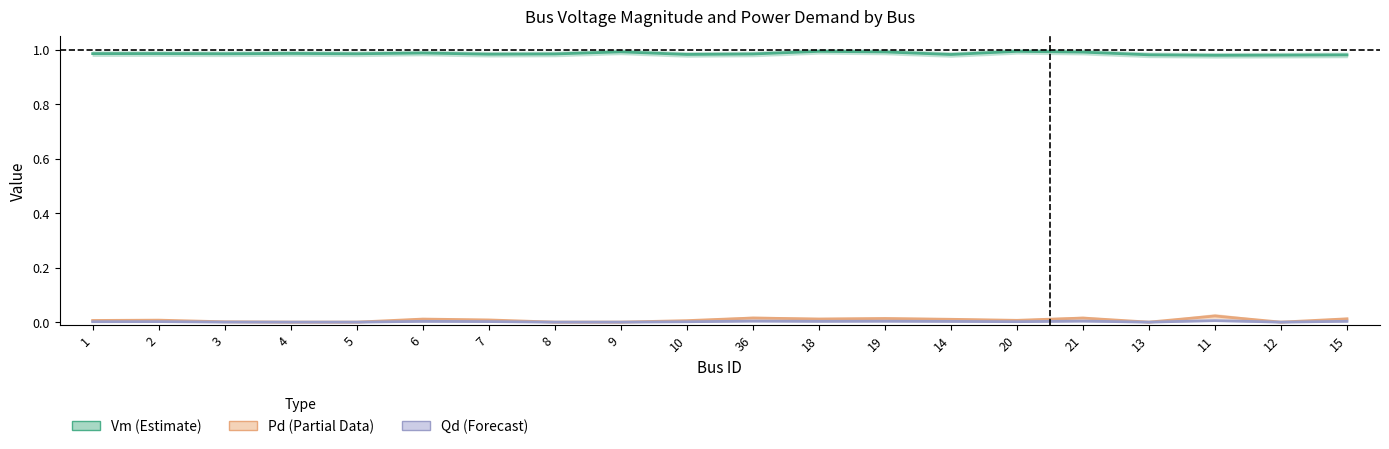

What is the spread (max minus min) of values at 1?

1.0